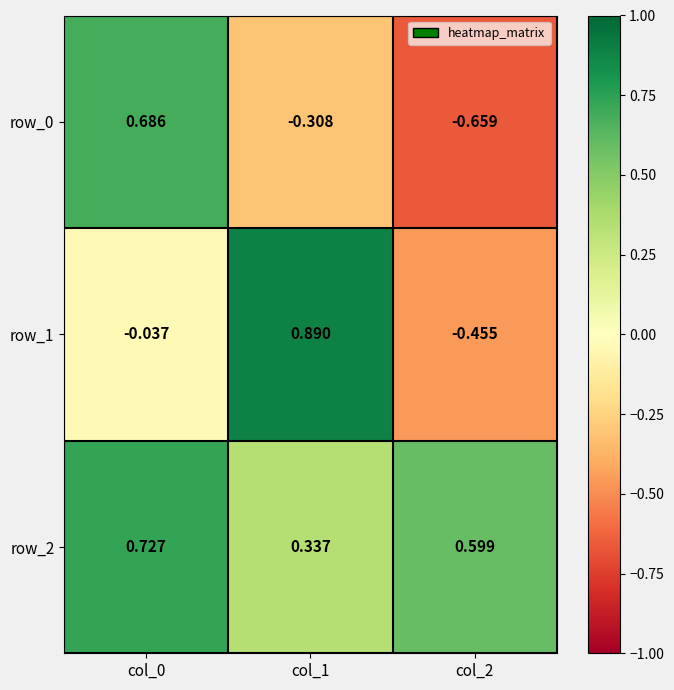

What is the difference between the highest and lowest values at col_0?

0.8